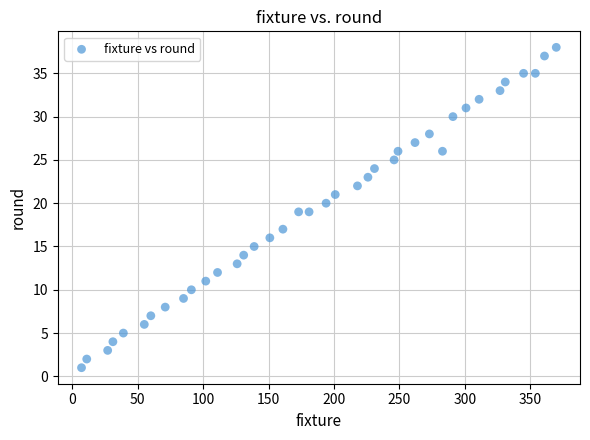

What is the range of Y values (max minus min)?

37